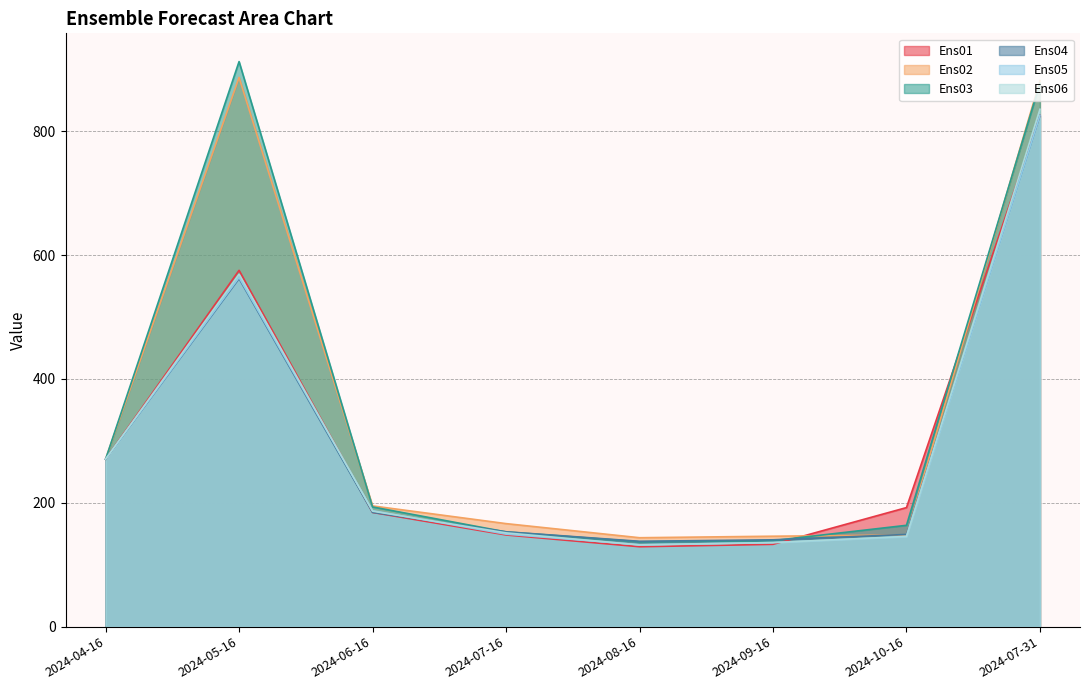

What is the approximate value of Ens02 at 2024-09-16?

146.0